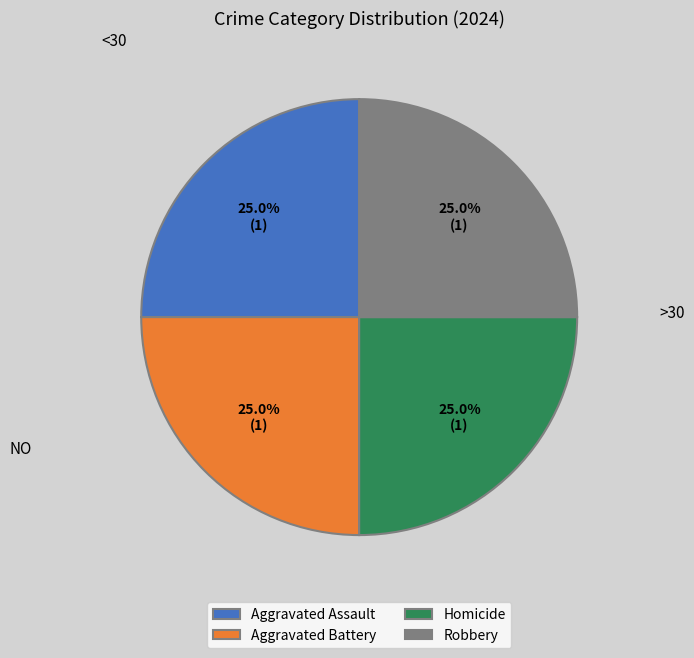

What is the ratio of the value at Aggravated Battery to the value at Aggravated Assault?

1.0